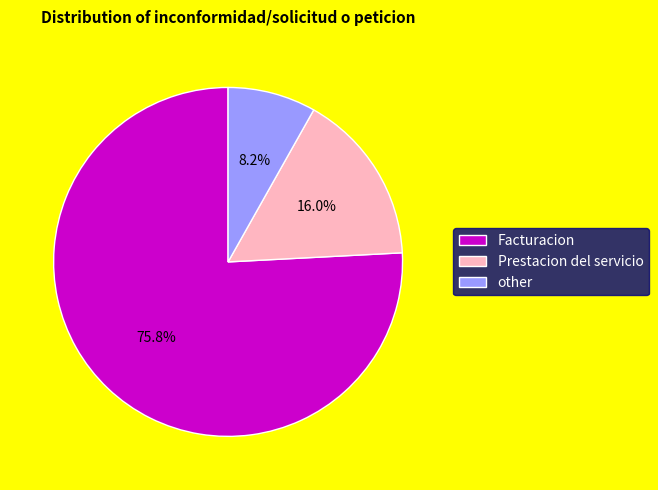

Which category accounts for the majority?

Facturacion